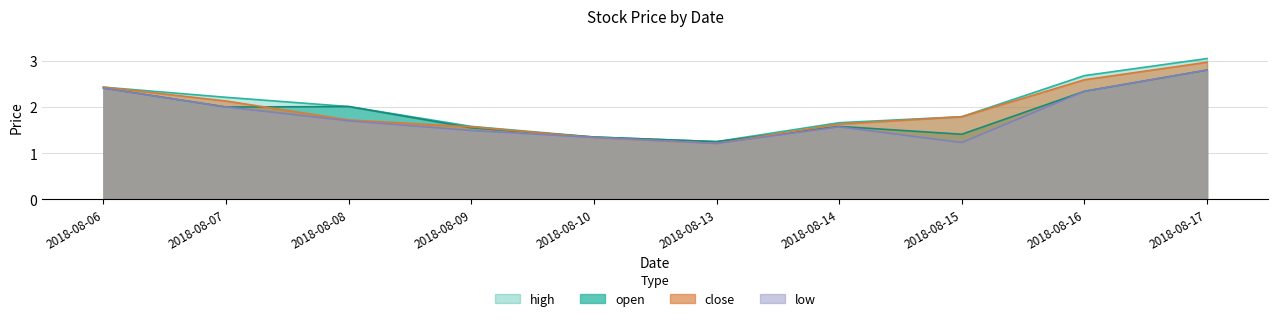

List the labels in order of close value, smallest first.

2018-08-13, 2018-08-10, 2018-08-09, 2018-08-14, 2018-08-08, 2018-08-15, 2018-08-07, 2018-08-06, 2018-08-16, 2018-08-17